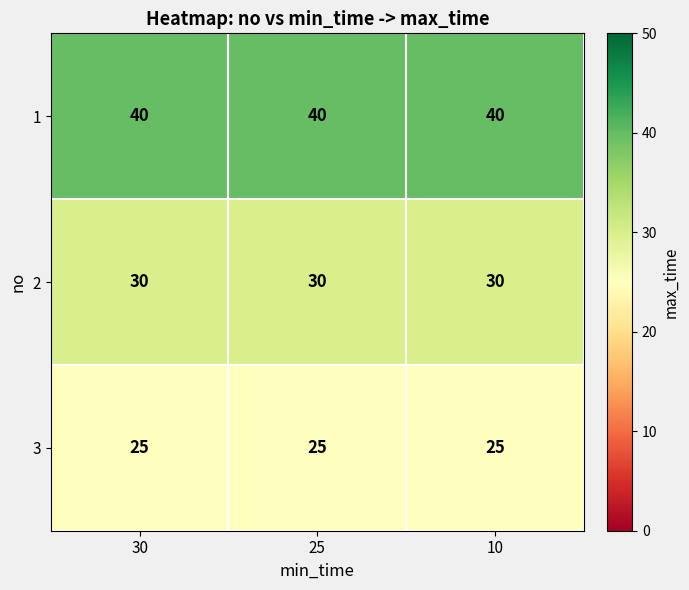

What is the minimum value for 2?

30